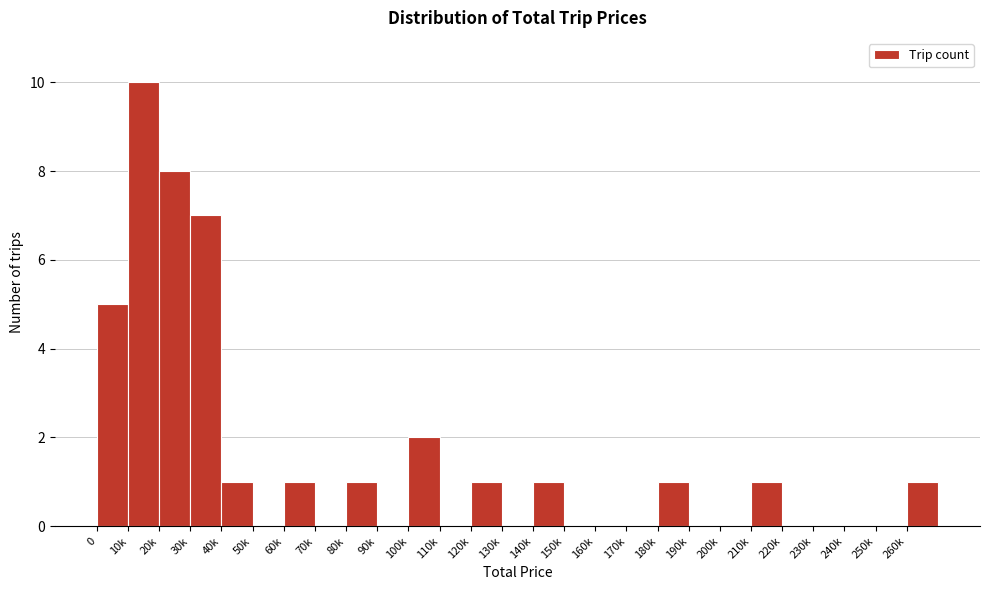

Reading left to right, transcribe all the data shown in this chart.

0=5	10k=10	20k=8	30k=7	40k=1	50k=0	60k=1	70k=0	80k=1	90k=0	100k=2	110k=0	120k=1	130k=0	140k=1	150k=0	160k=0	170k=0	180k=1	190k=0	200k=0	210k=1	220k=0	230k=0	240k=0	250k=0	260k=1